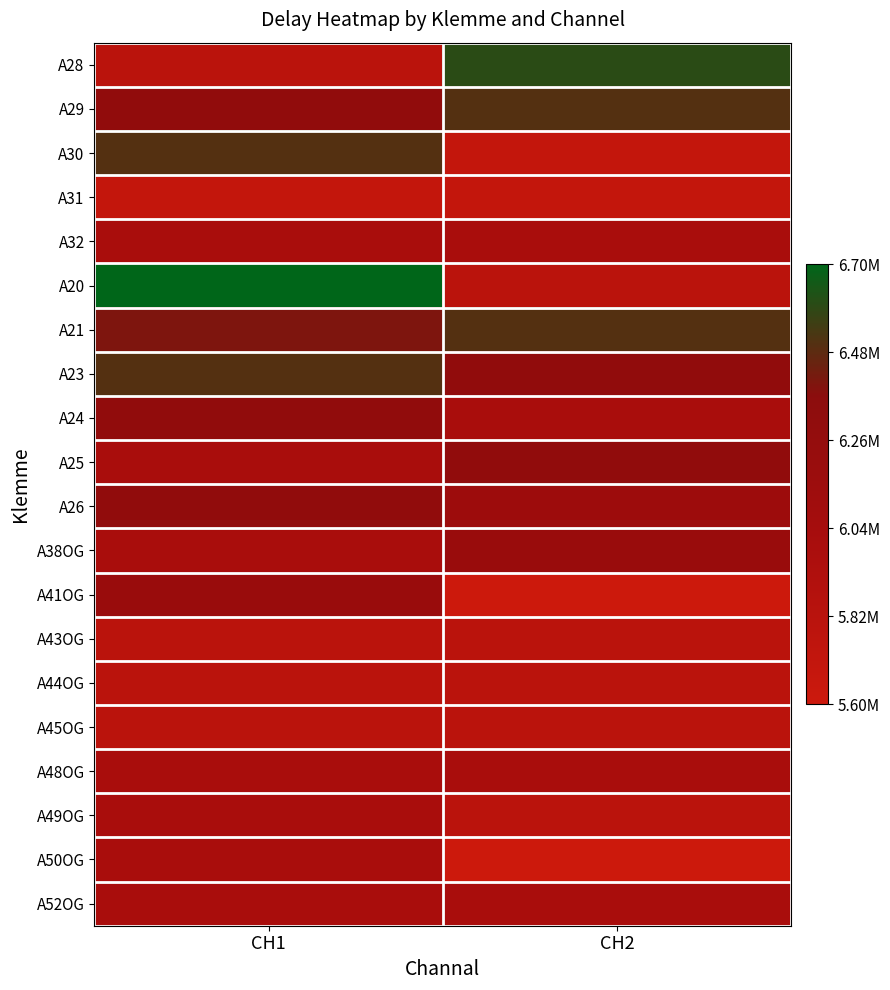

Reading right to left, extract all data points from this chart.

A28: CH2=6600000	CH1=5800000
A29: CH2=6500000	CH1=6300000
A30: CH2=5700000	CH1=6500000
A31: CH2=5700000	CH1=5700000
A32: CH2=6000000	CH1=6000000
A20: CH2=5800000	CH1=6700000
A21: CH2=6500000	CH1=6400000
A23: CH2=6300000	CH1=6500000
A24: CH2=6000000	CH1=6300000
A25: CH2=6300000	CH1=6000000
A26: CH2=6150000	CH1=6300000
A38OG: CH2=6200000	CH1=6000000
A41OG: CH2=5600000	CH1=6200000
A43OG: CH2=5800000	CH1=5800000
A44OG: CH2=5800000	CH1=5800000
A45OG: CH2=5800000	CH1=5800000
A48OG: CH2=6000000	CH1=6000000
A49OG: CH2=5800000	CH1=6000000
A50OG: CH2=5600000	CH1=6000000
A52OG: CH2=6000000	CH1=6000000